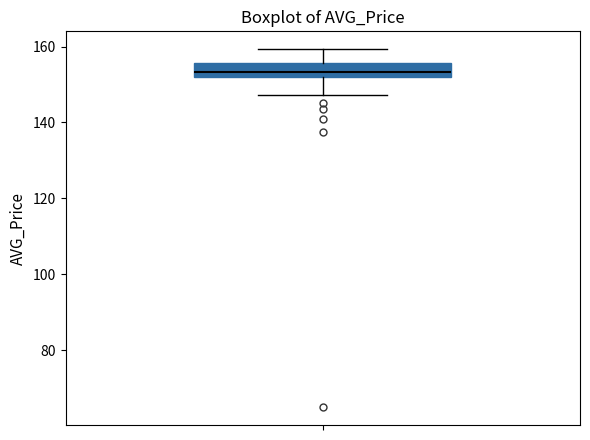

Read this box plot against the y-axis: the position of the median line, the range covered by the box, and the ends of both whiskers. The values are not printed on the chart, so give them approximately, as read against the axis.

median 154, box 152 to 156, whiskers 148 to 160